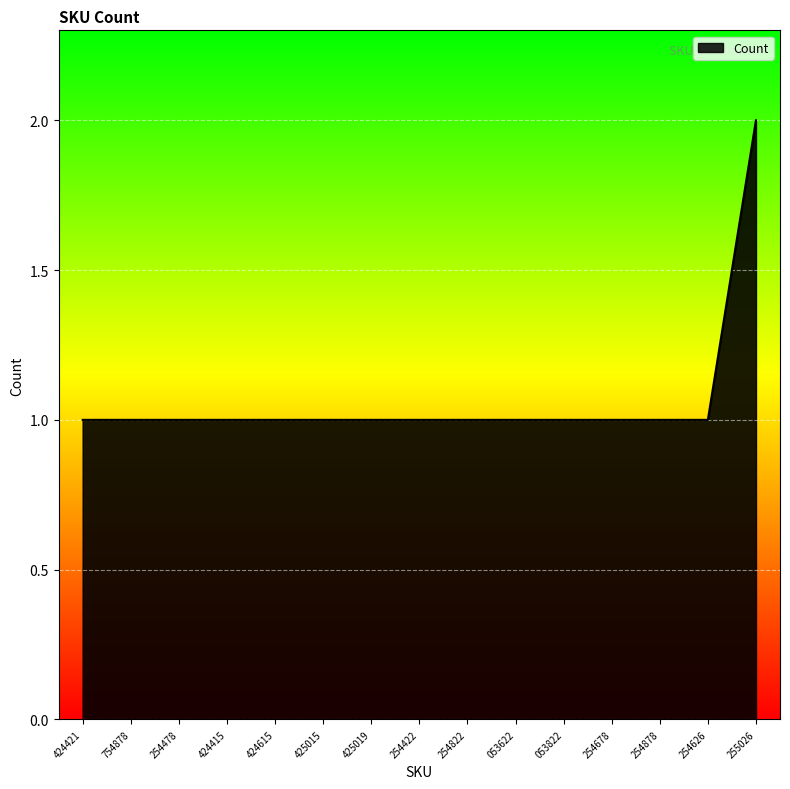

What position from the right is 424421?

15